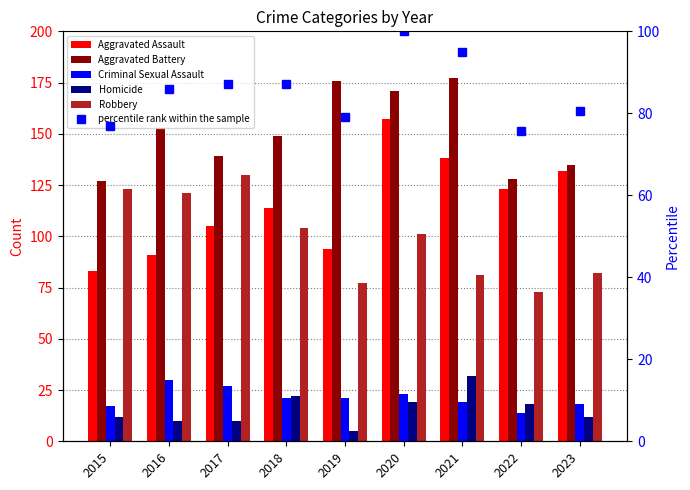

The value of Robbery at 2017 is 130.0. True or false?

True